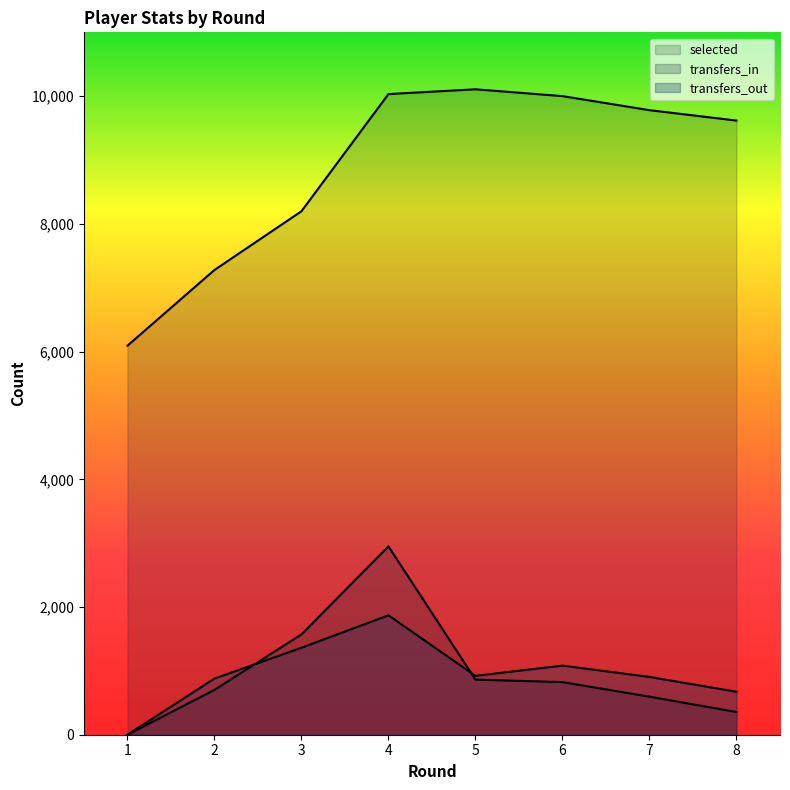

Is the value of selected at 3 greater than the value of transfers_in at 7?

Yes